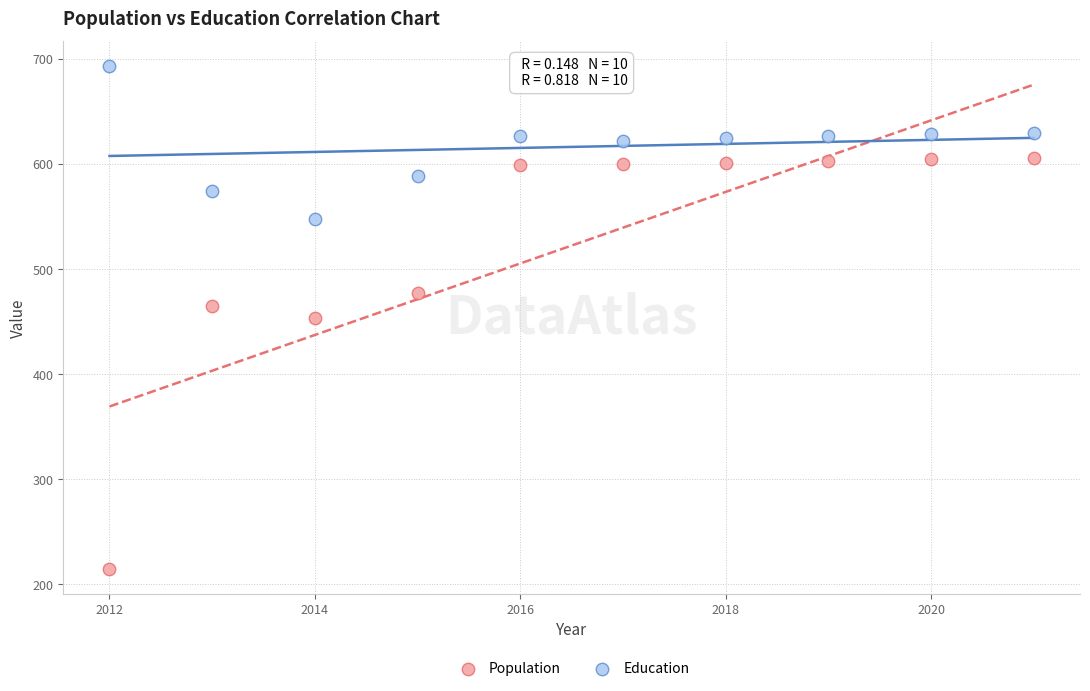

Which series has the largest Y range (max minus min)?

Population